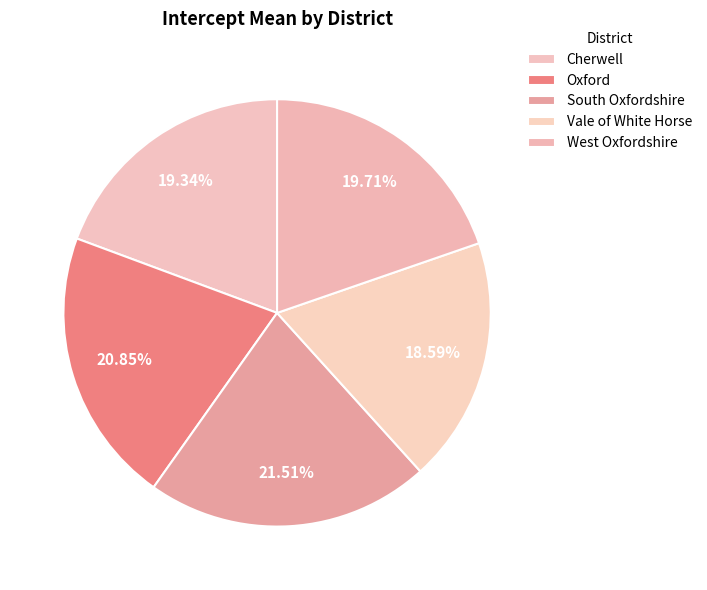

True or false: West Oxfordshire accounts for 29% of the total.

False